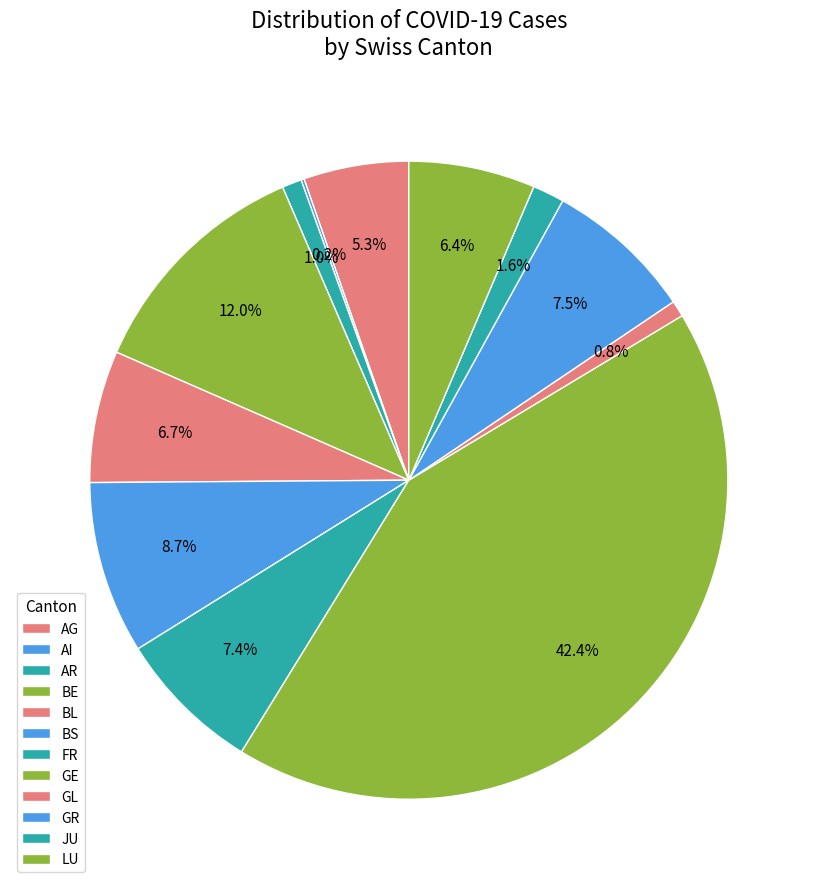

True or false: AI accounts for 10% of the total.

False